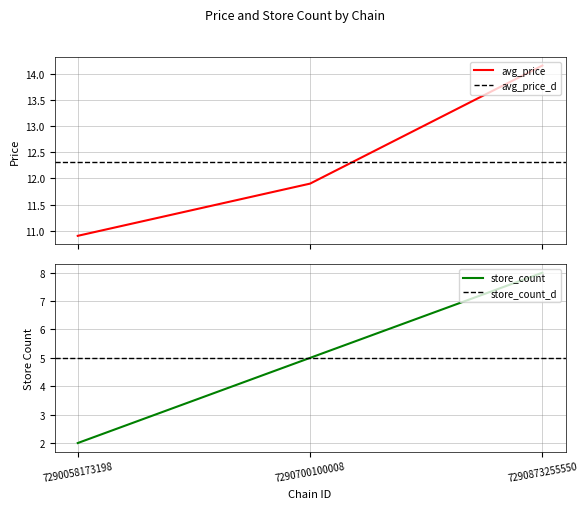

Which series has the largest total across all categories?

avg_price